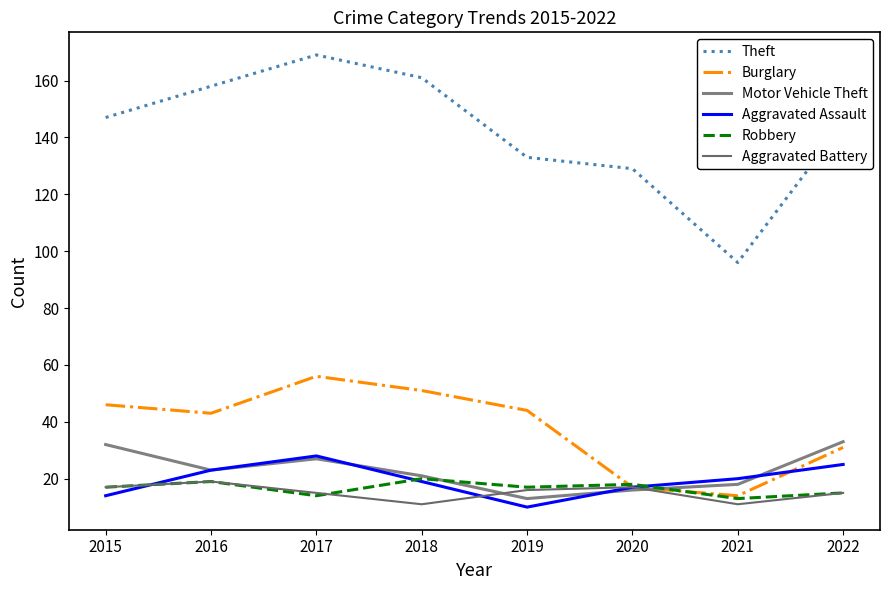

True or false: Aggravated Assault has more than 0 interior local peaks.

True